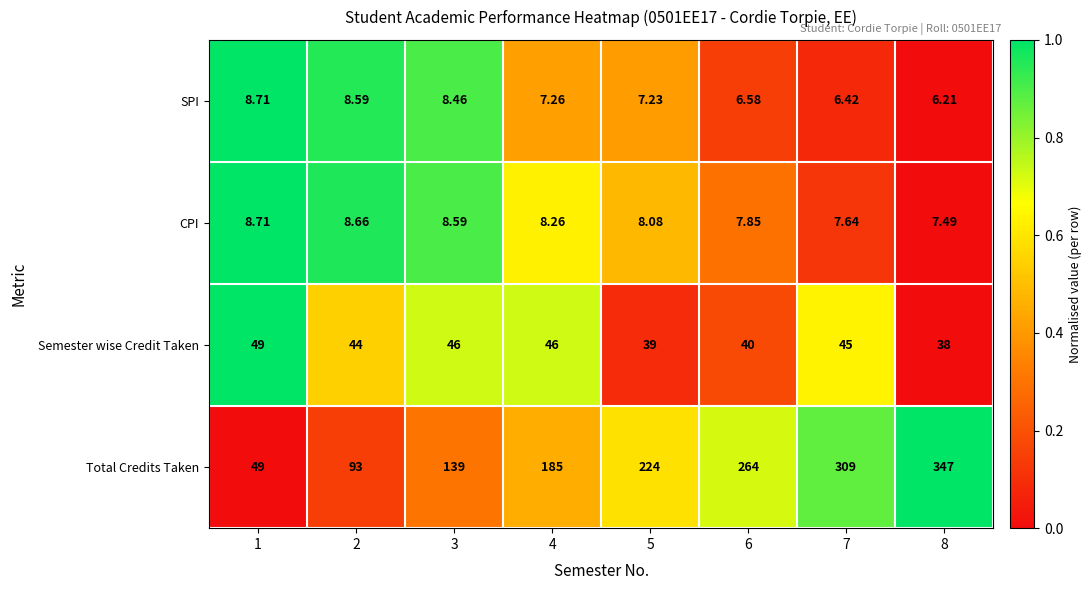

Which series has the largest total across all categories?

Total Credits Taken